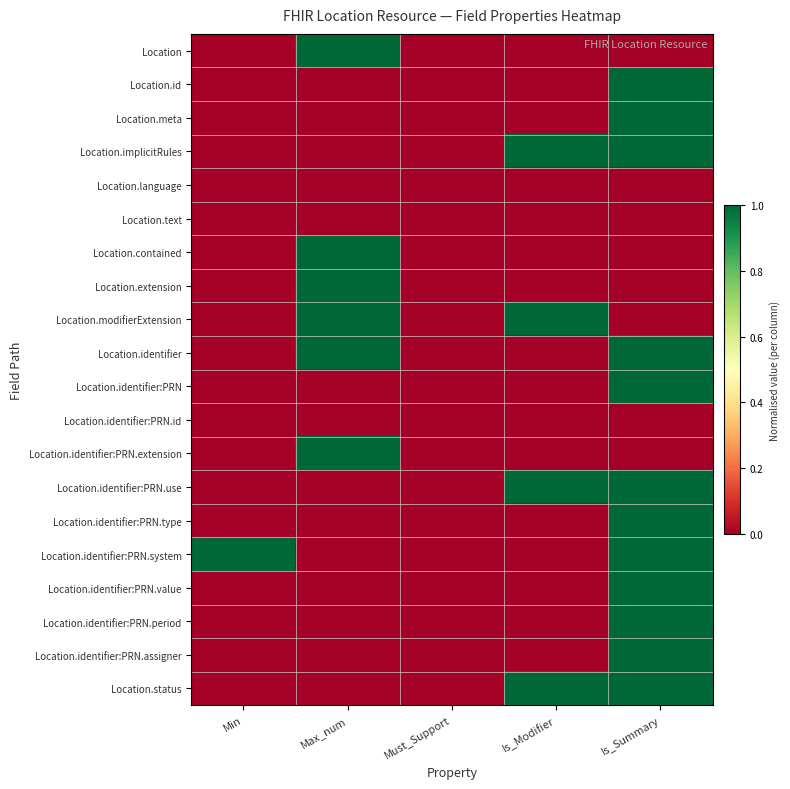

Reading right to left, extract all data points from this chart.

Location: Is_Summary=0	Is_Modifier=0	Must_Support=0	Max_num=1	Min=0
Location.id: Is_Summary=1	Is_Modifier=0	Must_Support=0	Max_num=0	Min=0
Location.meta: Is_Summary=1	Is_Modifier=0	Must_Support=0	Max_num=0	Min=0
Location.implicitRules: Is_Summary=1	Is_Modifier=1	Must_Support=0	Max_num=0	Min=0
Location.language: Is_Summary=0	Is_Modifier=0	Must_Support=0	Max_num=0	Min=0
Location.text: Is_Summary=0	Is_Modifier=0	Must_Support=0	Max_num=0	Min=0
Location.contained: Is_Summary=0	Is_Modifier=0	Must_Support=0	Max_num=1	Min=0
Location.extension: Is_Summary=0	Is_Modifier=0	Must_Support=0	Max_num=1	Min=0
Location.modifierExtension: Is_Summary=0	Is_Modifier=1	Must_Support=0	Max_num=1	Min=0
Location.identifier: Is_Summary=1	Is_Modifier=0	Must_Support=0	Max_num=1	Min=0
Location.identifier:PRN: Is_Summary=1	Is_Modifier=0	Must_Support=0	Max_num=0	Min=0
Location.identifier:PRN.id: Is_Summary=0	Is_Modifier=0	Must_Support=0	Max_num=0	Min=0
Location.identifier:PRN.extension: Is_Summary=0	Is_Modifier=0	Must_Support=0	Max_num=1	Min=0
Location.identifier:PRN.use: Is_Summary=1	Is_Modifier=1	Must_Support=0	Max_num=0	Min=0
Location.identifier:PRN.type: Is_Summary=1	Is_Modifier=0	Must_Support=0	Max_num=0	Min=0
Location.identifier:PRN.system: Is_Summary=1	Is_Modifier=0	Must_Support=0	Max_num=0	Min=1
Location.identifier:PRN.value: Is_Summary=1	Is_Modifier=0	Must_Support=0	Max_num=0	Min=0
Location.identifier:PRN.period: Is_Summary=1	Is_Modifier=0	Must_Support=0	Max_num=0	Min=0
Location.identifier:PRN.assigner: Is_Summary=1	Is_Modifier=0	Must_Support=0	Max_num=0	Min=0
Location.status: Is_Summary=1	Is_Modifier=1	Must_Support=0	Max_num=0	Min=0